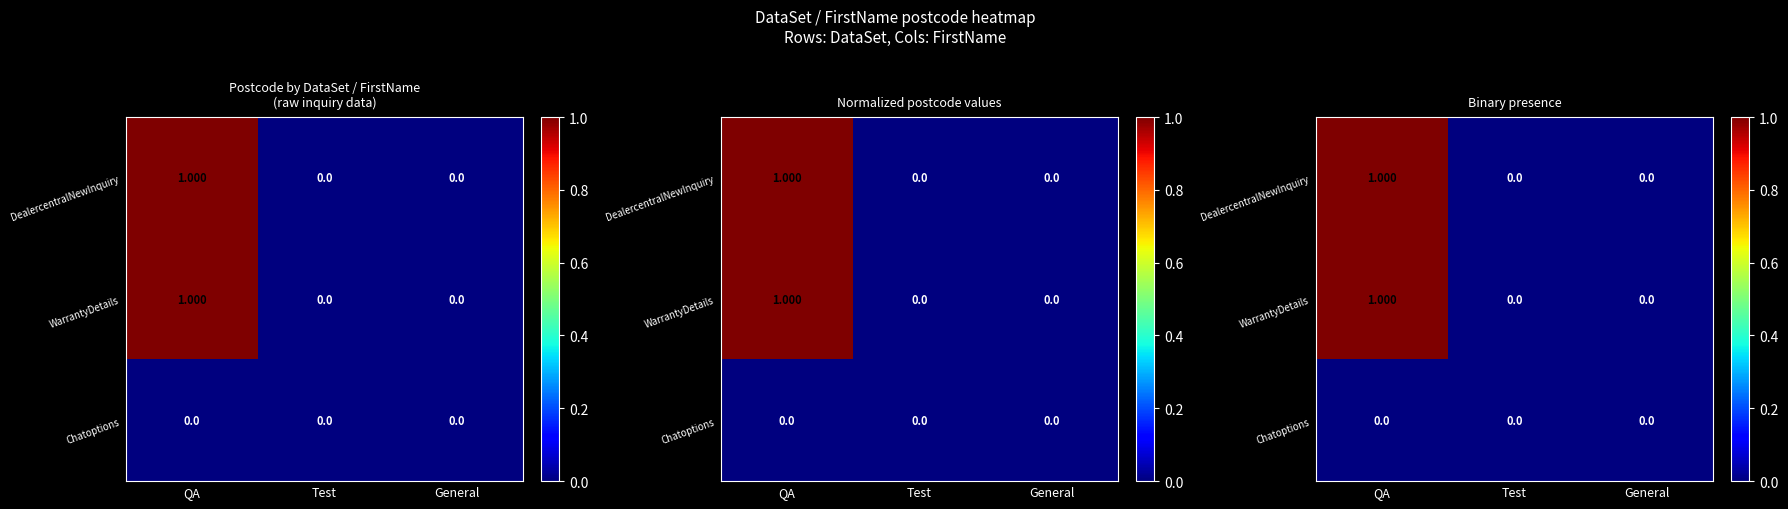

Between QA and General, which series saw the biggest shift?

DealercentralNewInquiry